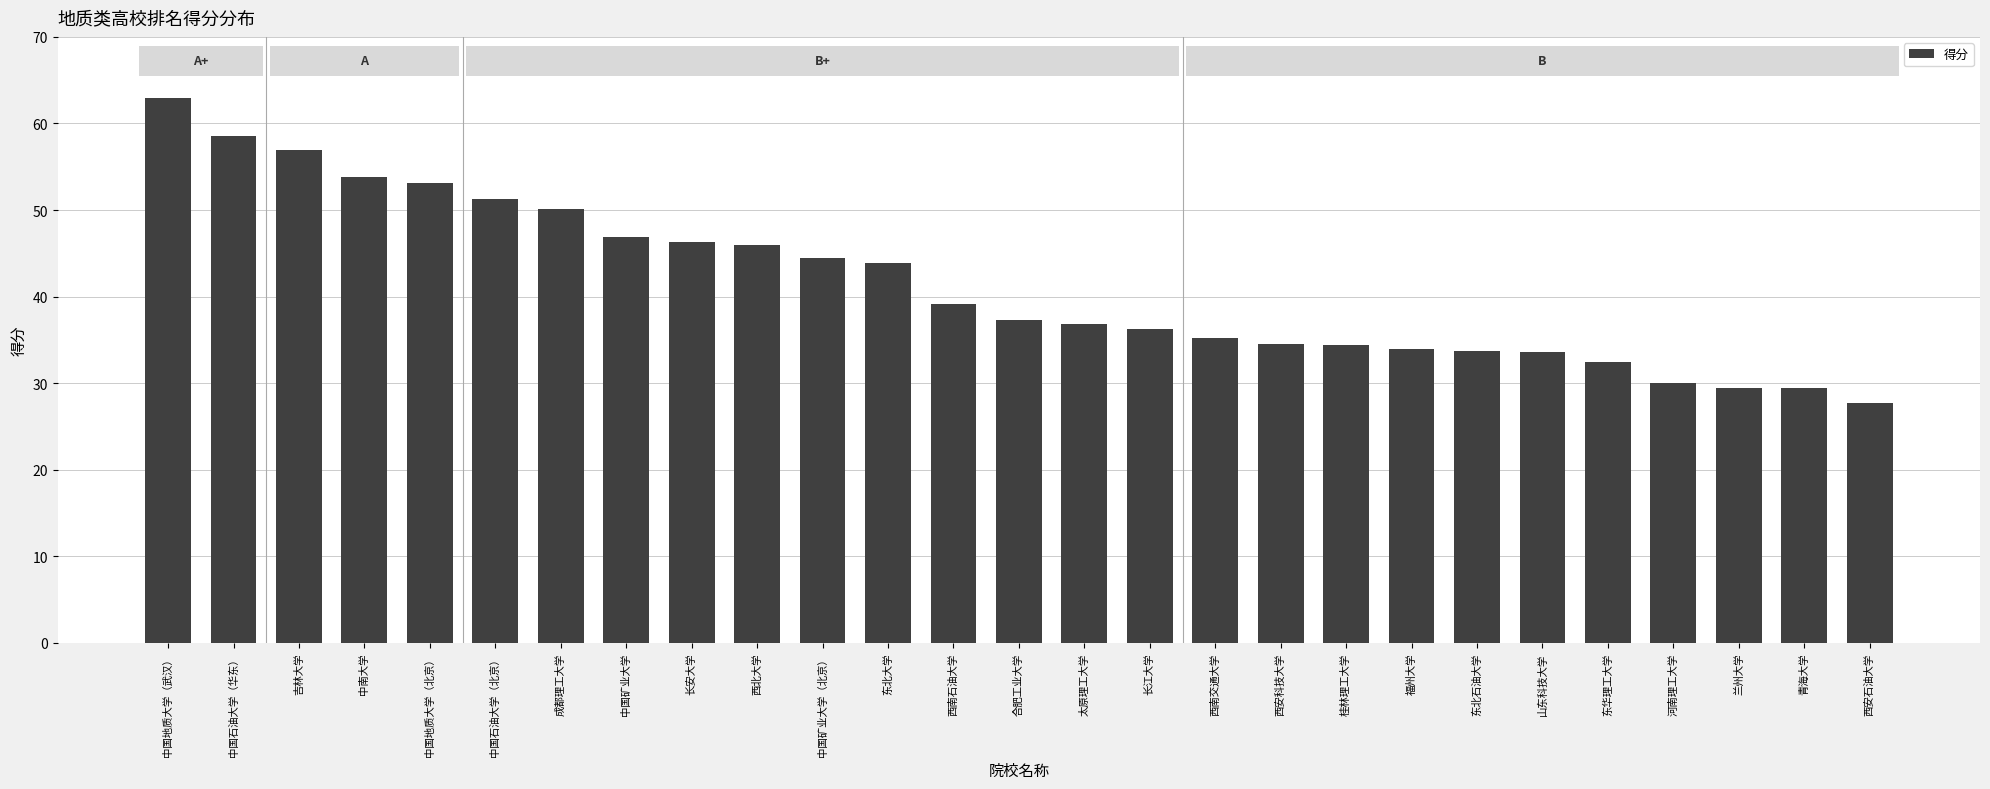

What is the difference between the maximum and minimum values?

35.2